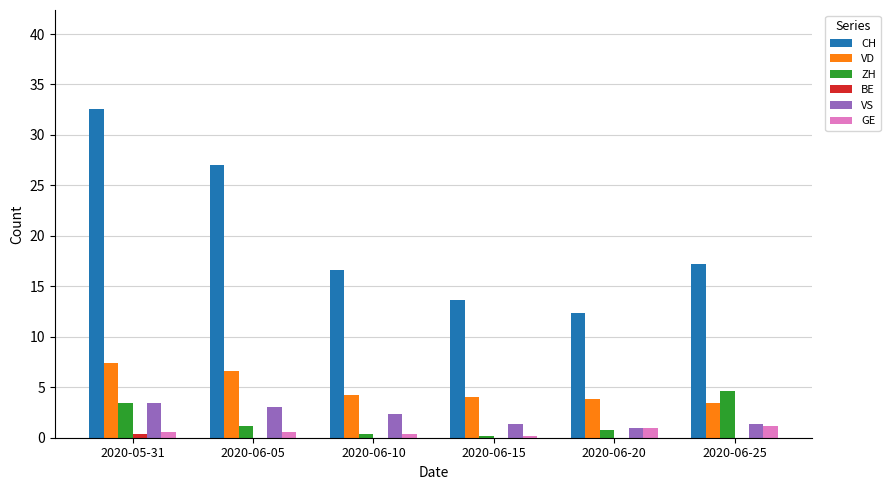

Between 2020-05-31 and 2020-06-10, which series saw the biggest shift?

CH